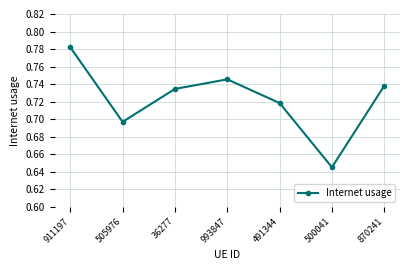

List the labels in order of value, largest first.

911197, 993847, 870241, 36277, 491344, 505976, 500041